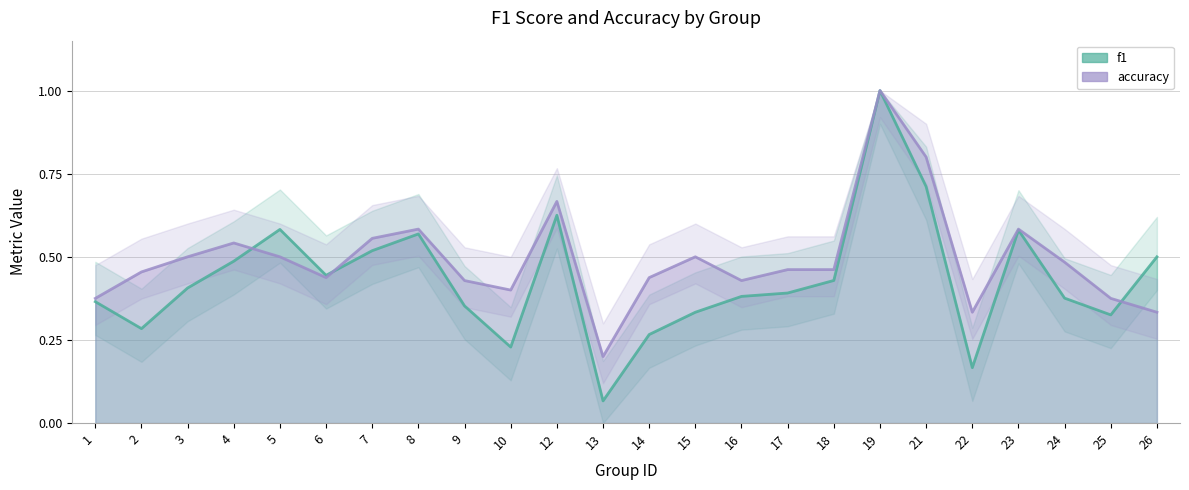

What is the minimum value for f1?

0.1